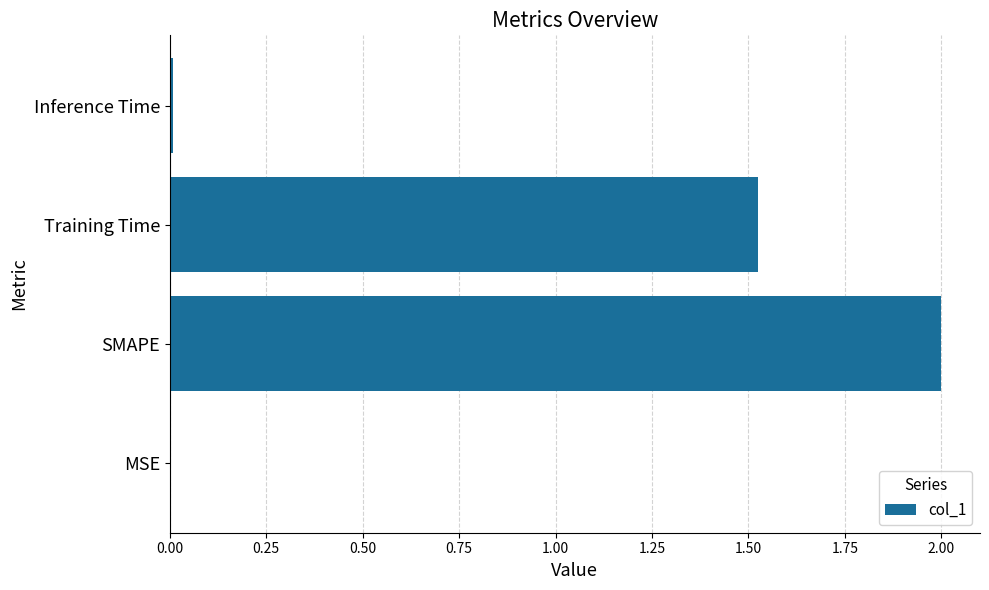

What is the sum of all values?

3.5